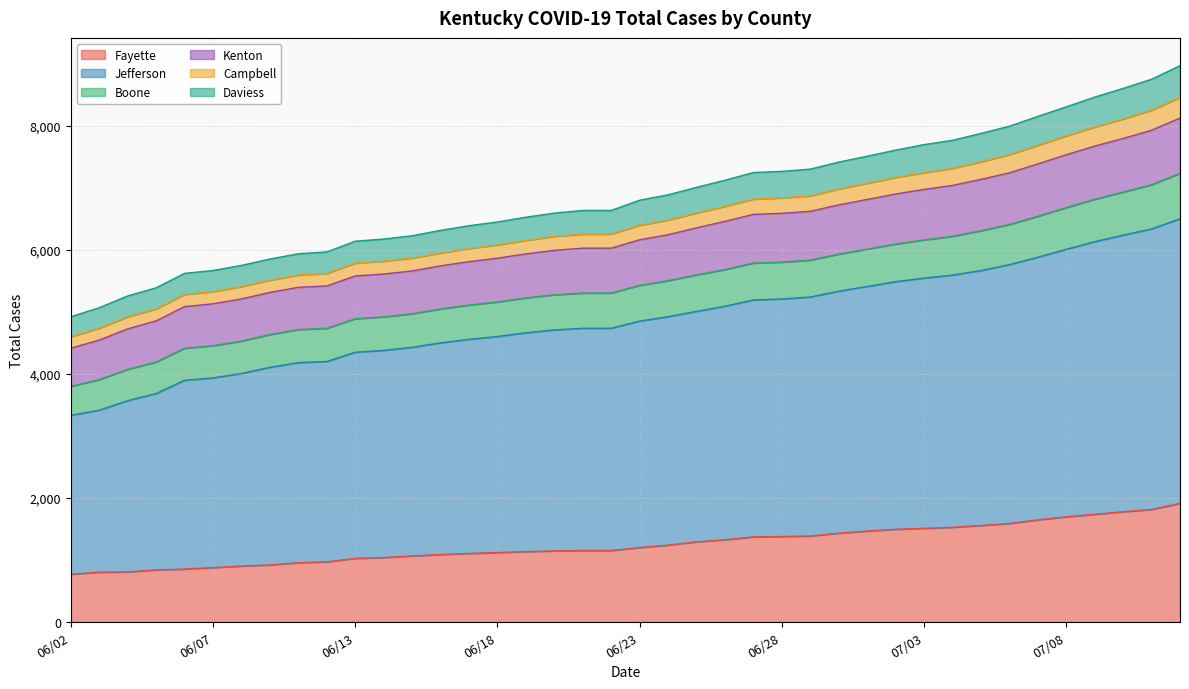

What is the sum of all Total Cases Jefferson values?

195369